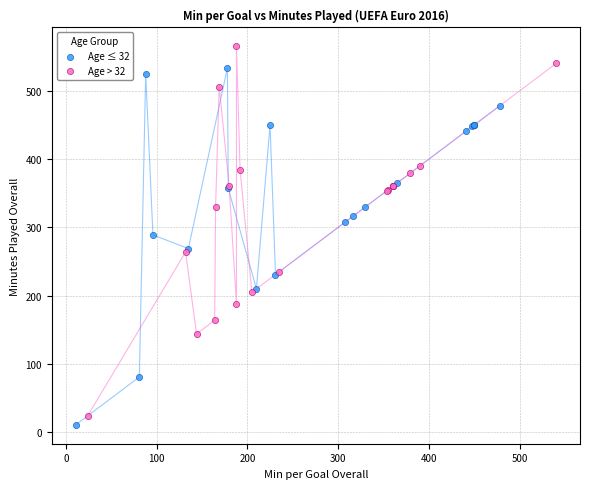

Which series contains the highest Y value?

Age > 32